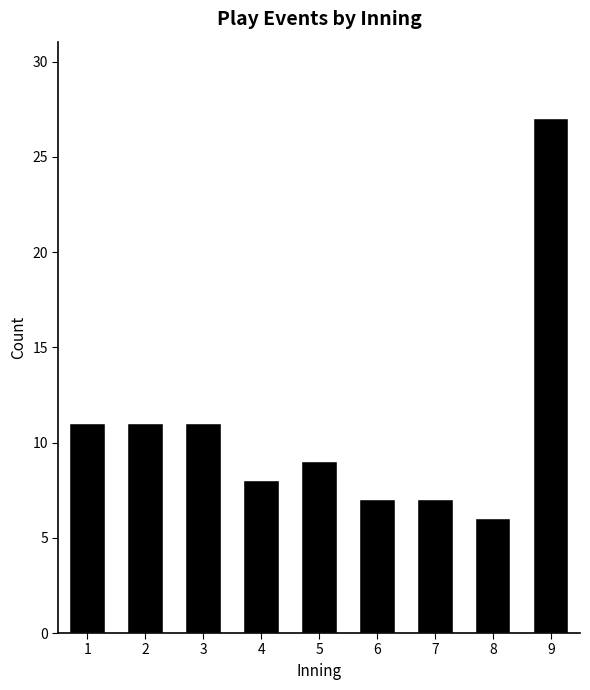

Reading left to right, transcribe all the data shown in this chart.

1=11	2=11	3=11	4=8	5=9	6=7	7=7	8=6	9=27